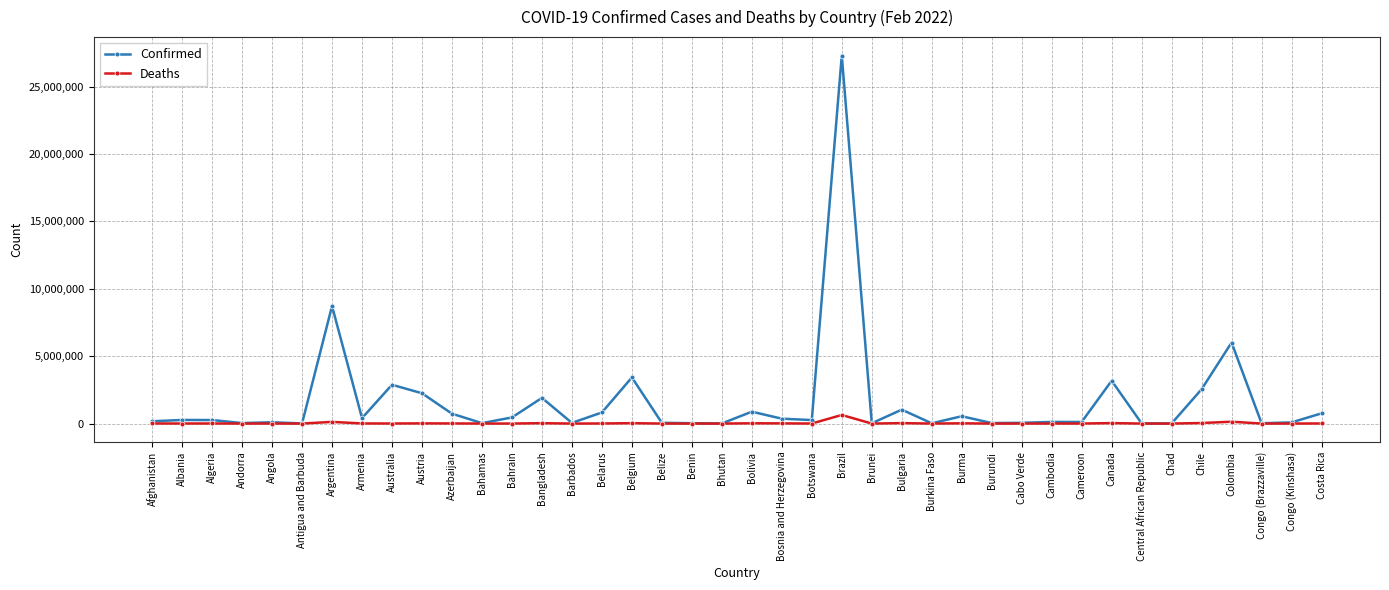

Count the number of data series in this chart.

2